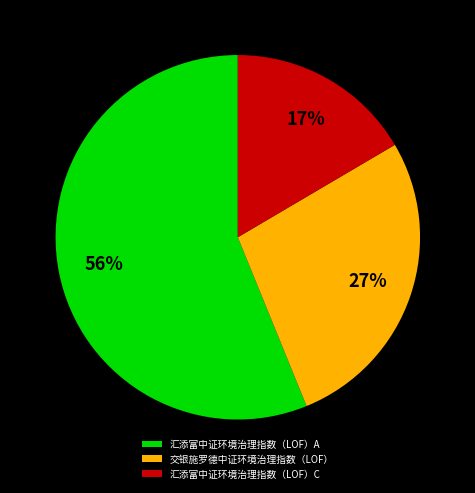

To the nearest percent, what percentage of the pie is 汇添富中证环境治理指数（LOF）C?

17%